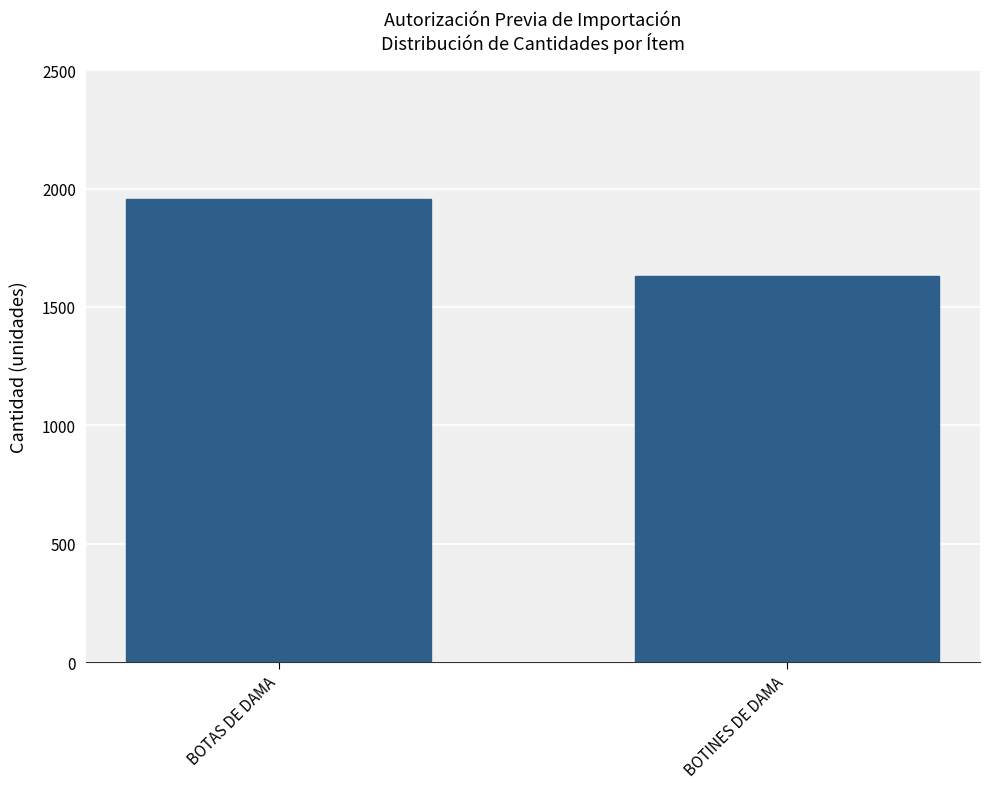

Reading right to left, what are all the values shown in this chart?

1631	1956